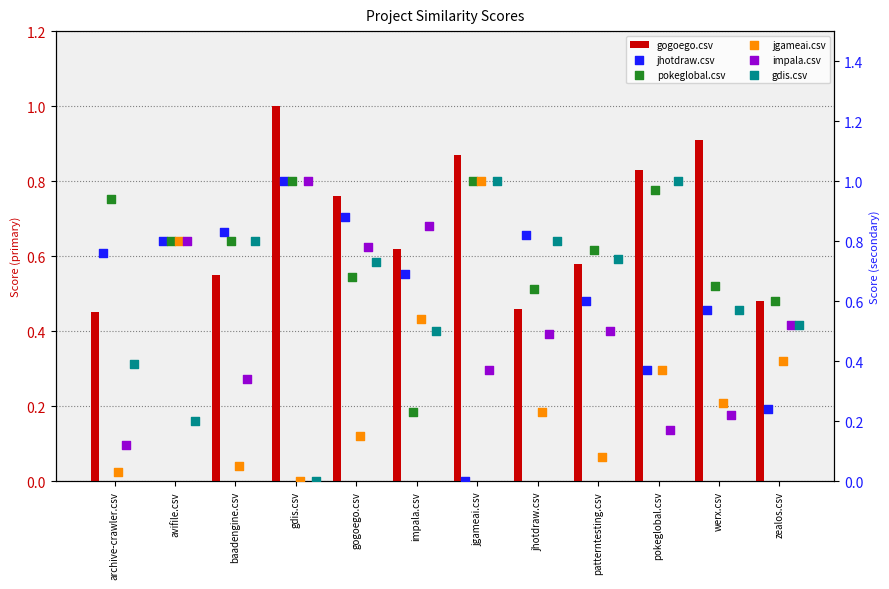

Is the value of impala.csv at jhotdraw.csv greater than the value of gdis.csv at werx.csv?

No